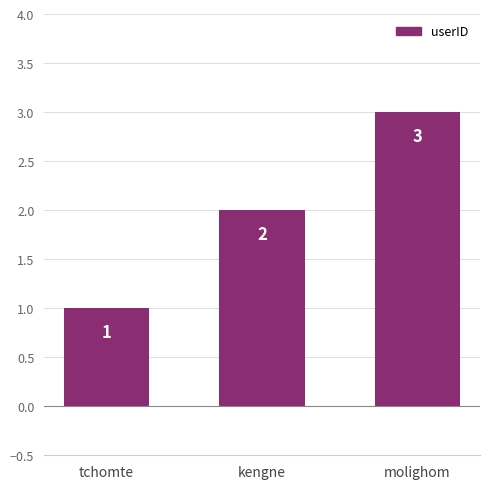

Which category has the highest value across all series?

molighom